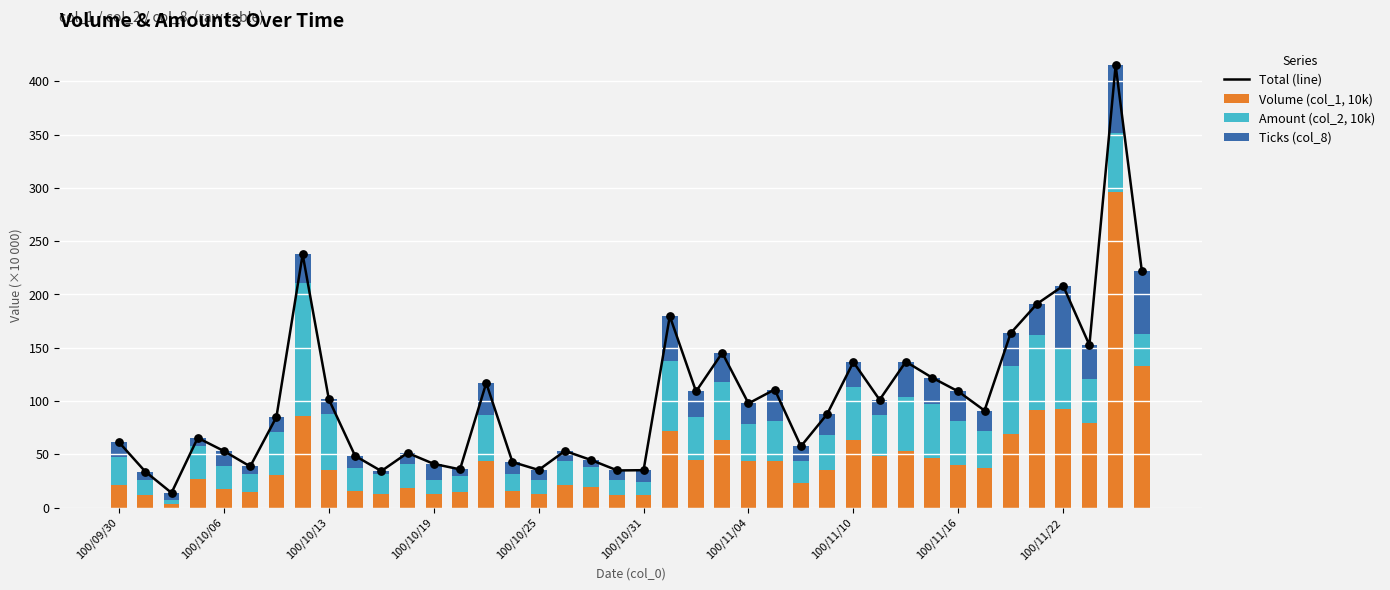

Which series has the widest spread of Y values?

Total (line)